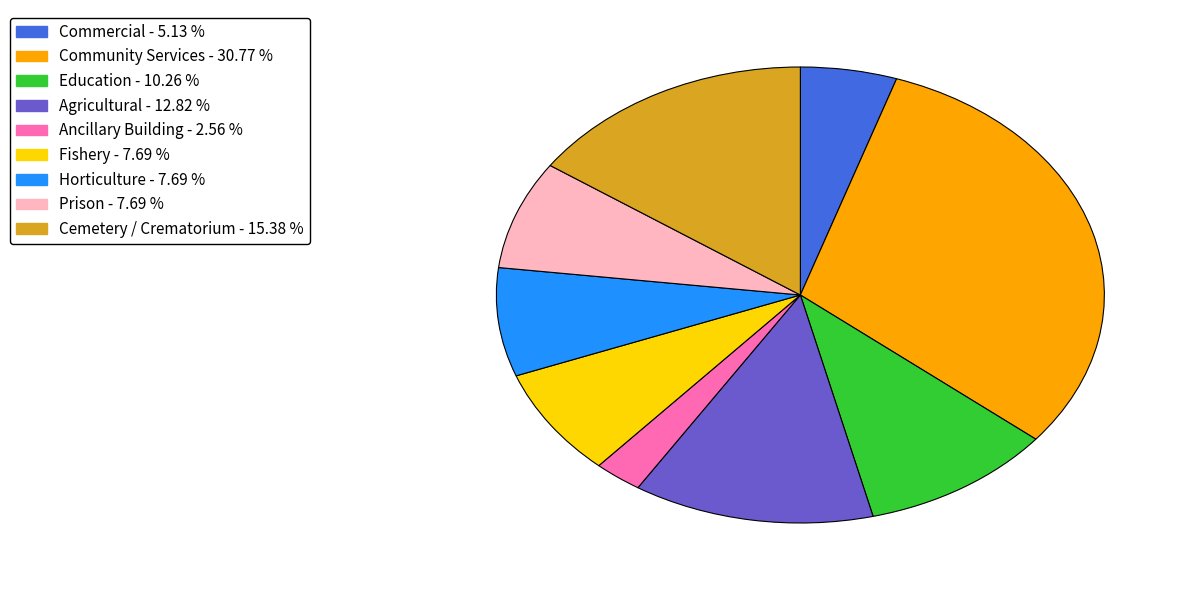

Which category has the biggest portion of the pie?

Community Services